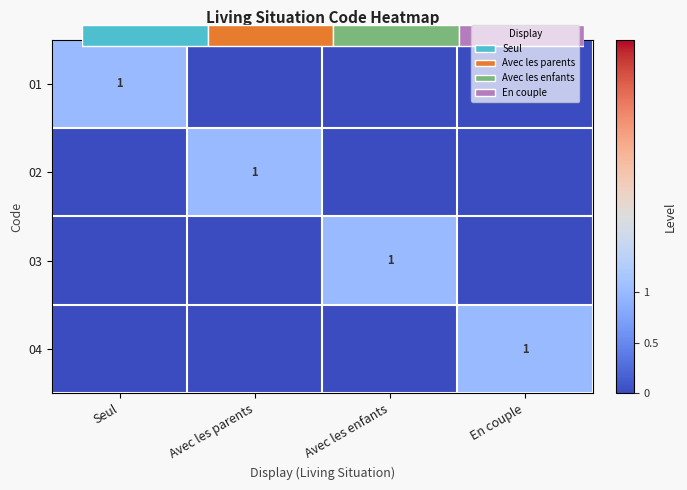

The value of 03 at Seul is -1. True or false?

False